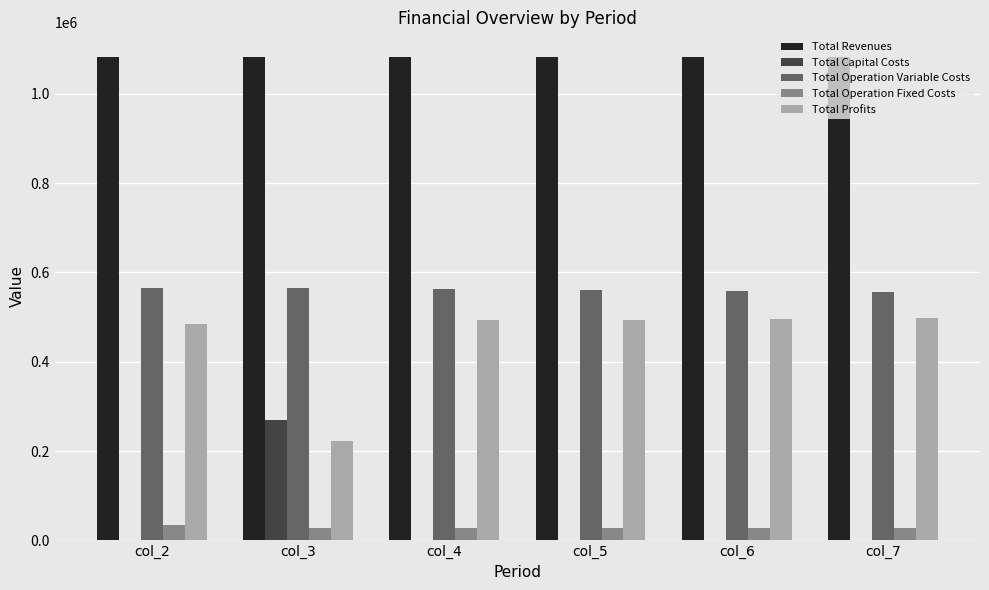

Are the bars horizontal?

No